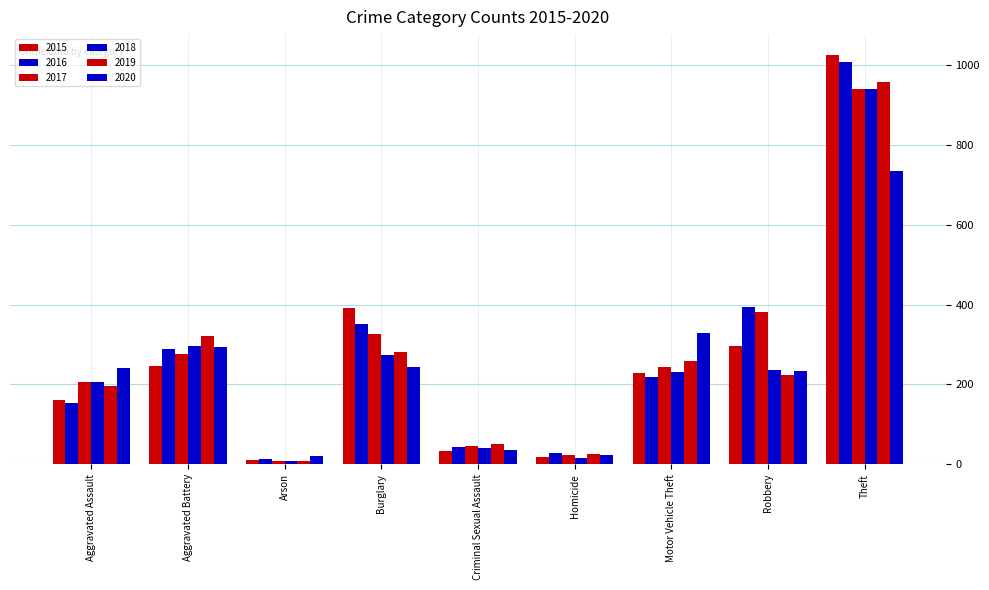

What is the approximate value of 2019 at Burglary?

281